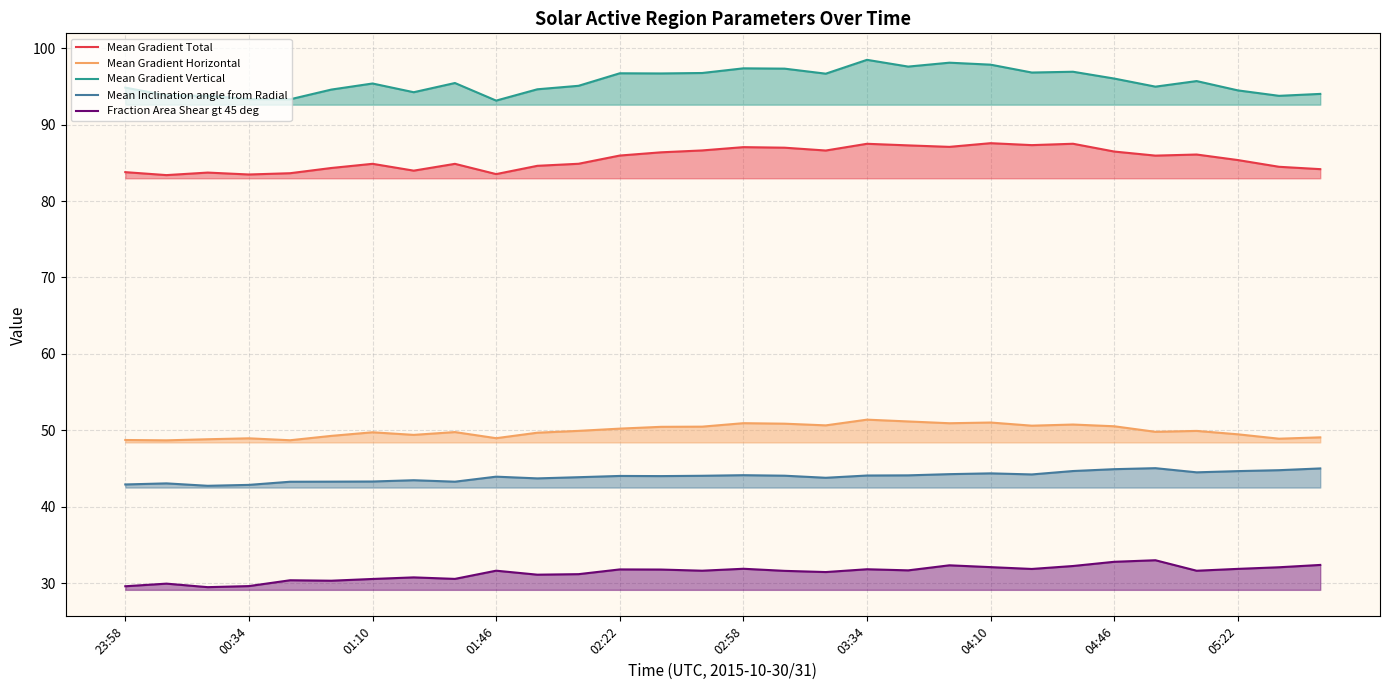

The Mean Inclination angle from Radial series shows 24.9 at 14. True or false?

False